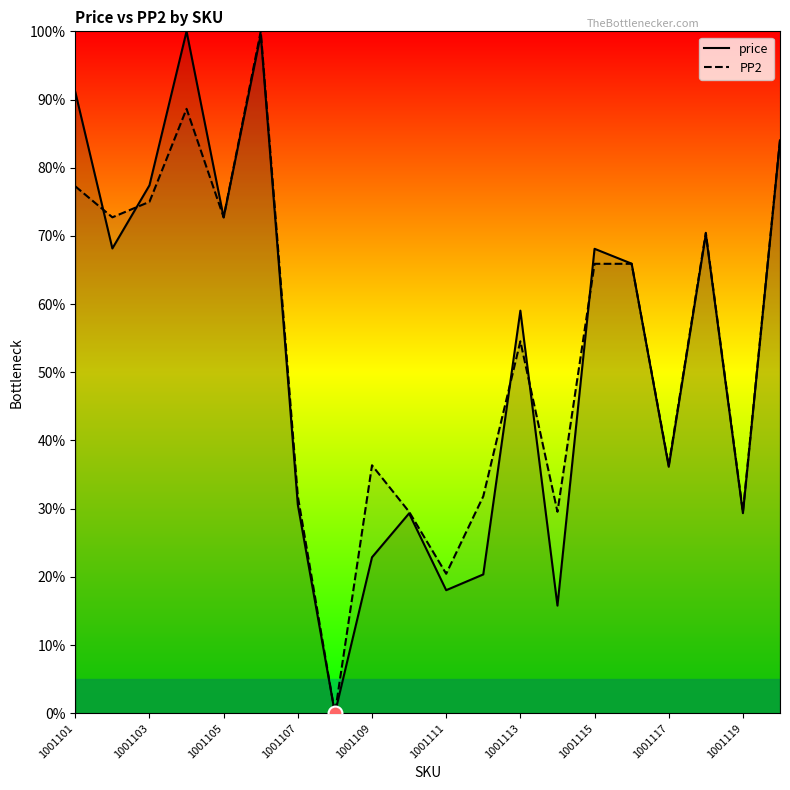

What is the total value across all series at 1001111?

38.5